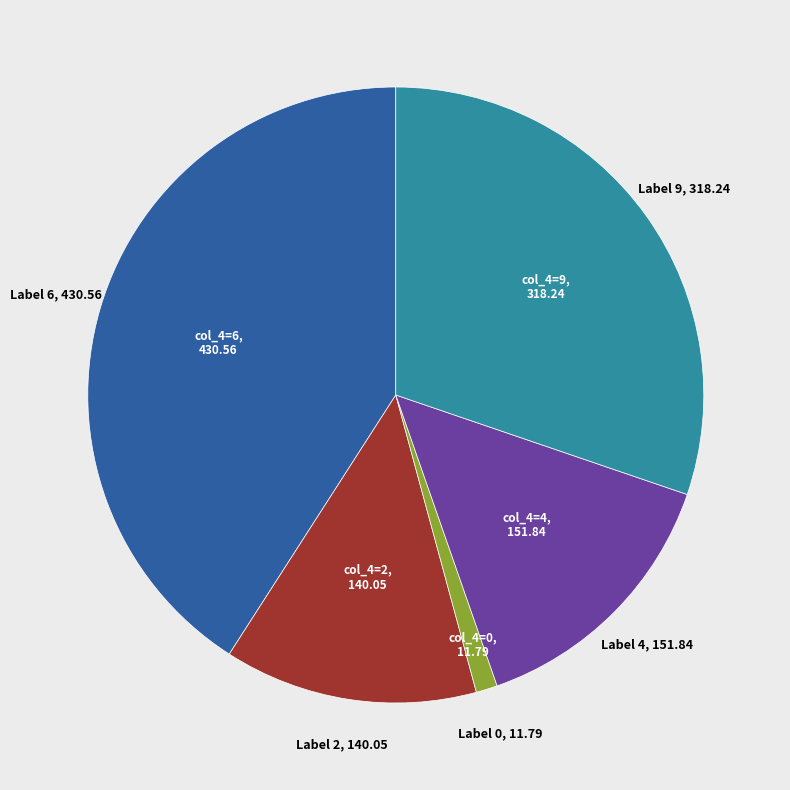

Is there any slice that represents more than half of the pie?

No